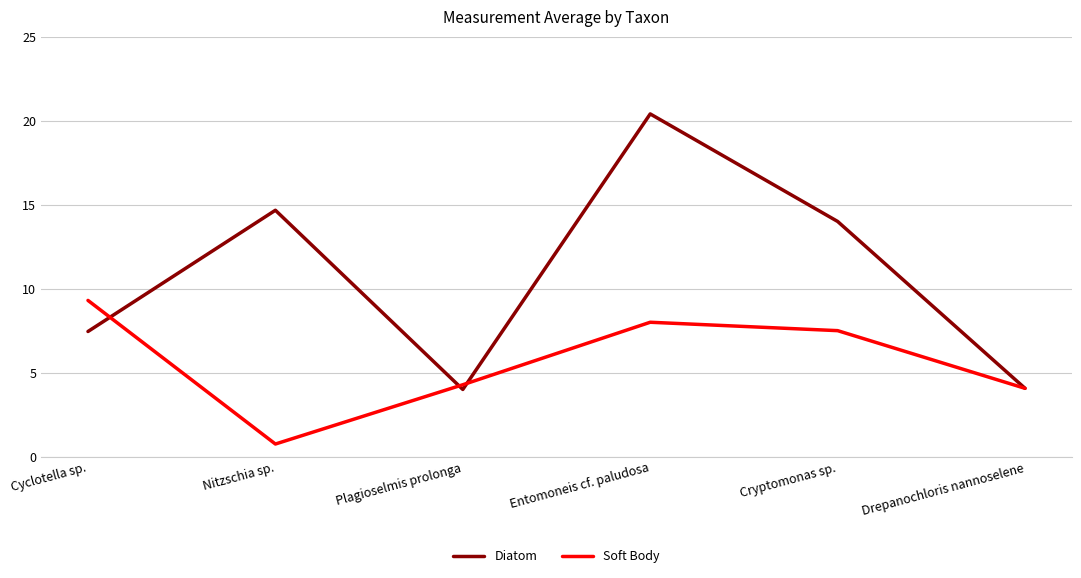

What is the difference between the maximum and minimum values in the Soft Body series?

8.5